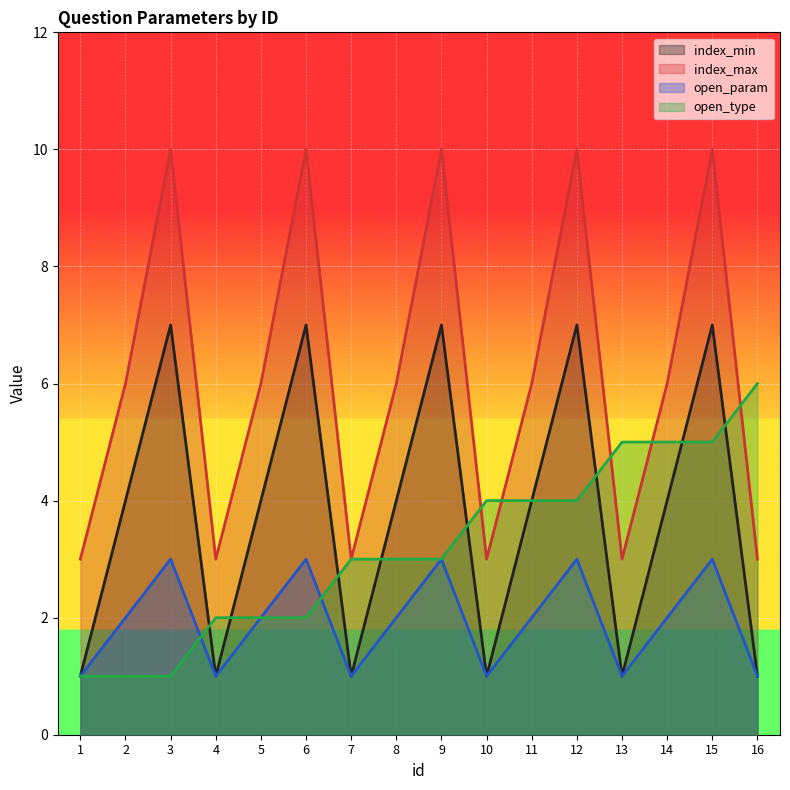

What is the difference between the maximum and minimum values in the open_param series?

2